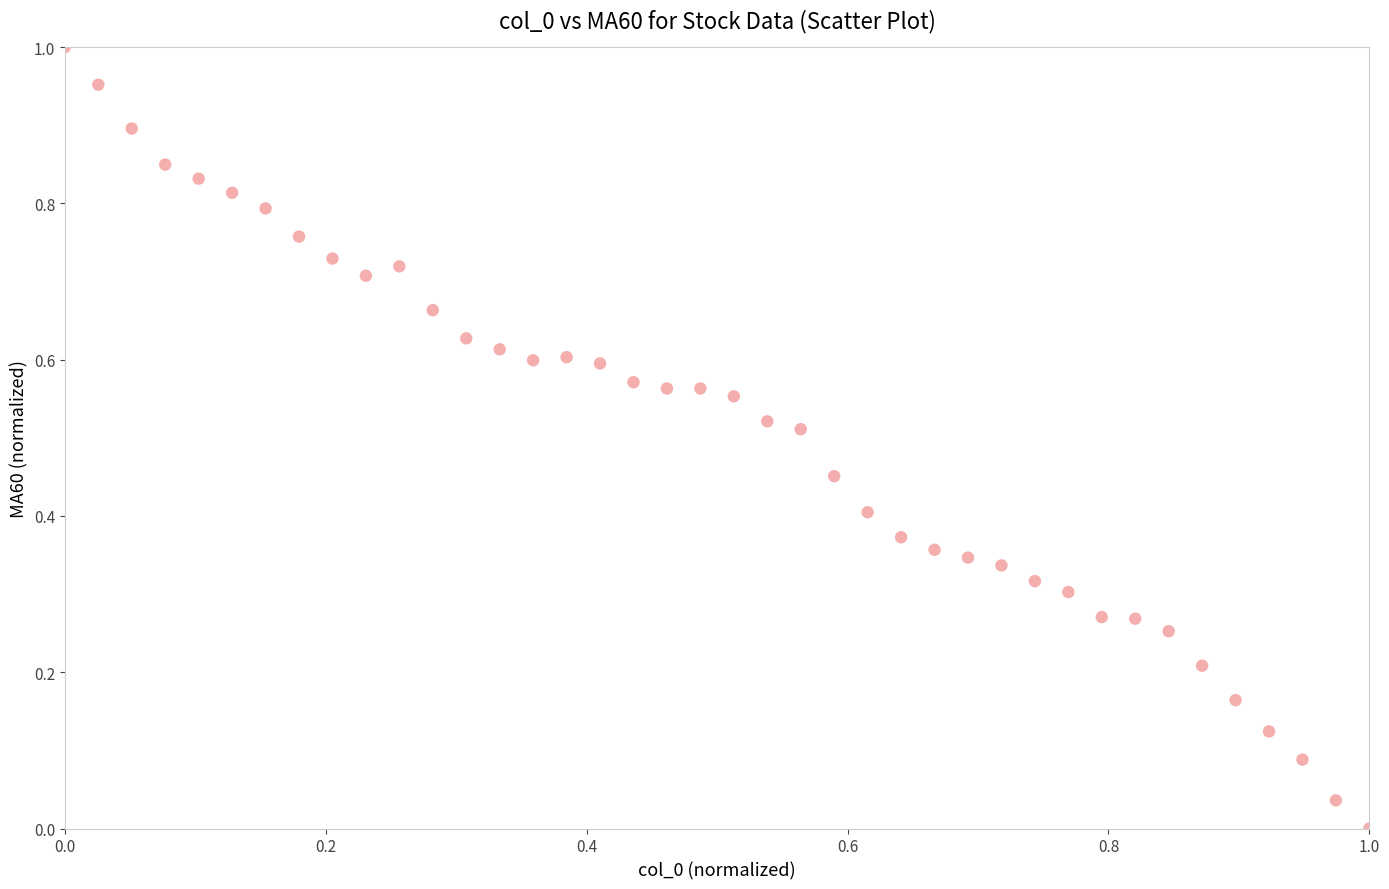

Count the number of points in this scatter plot.

40